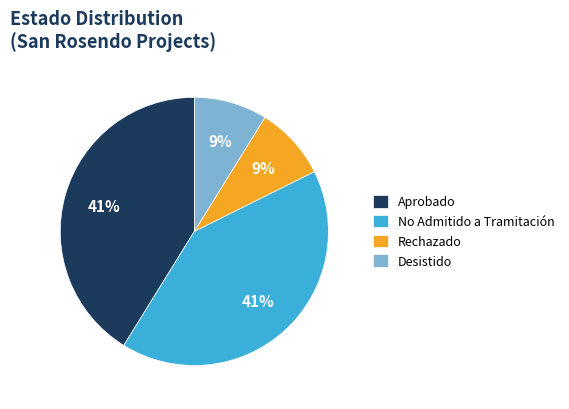

Count the number of slices in the pie.

4